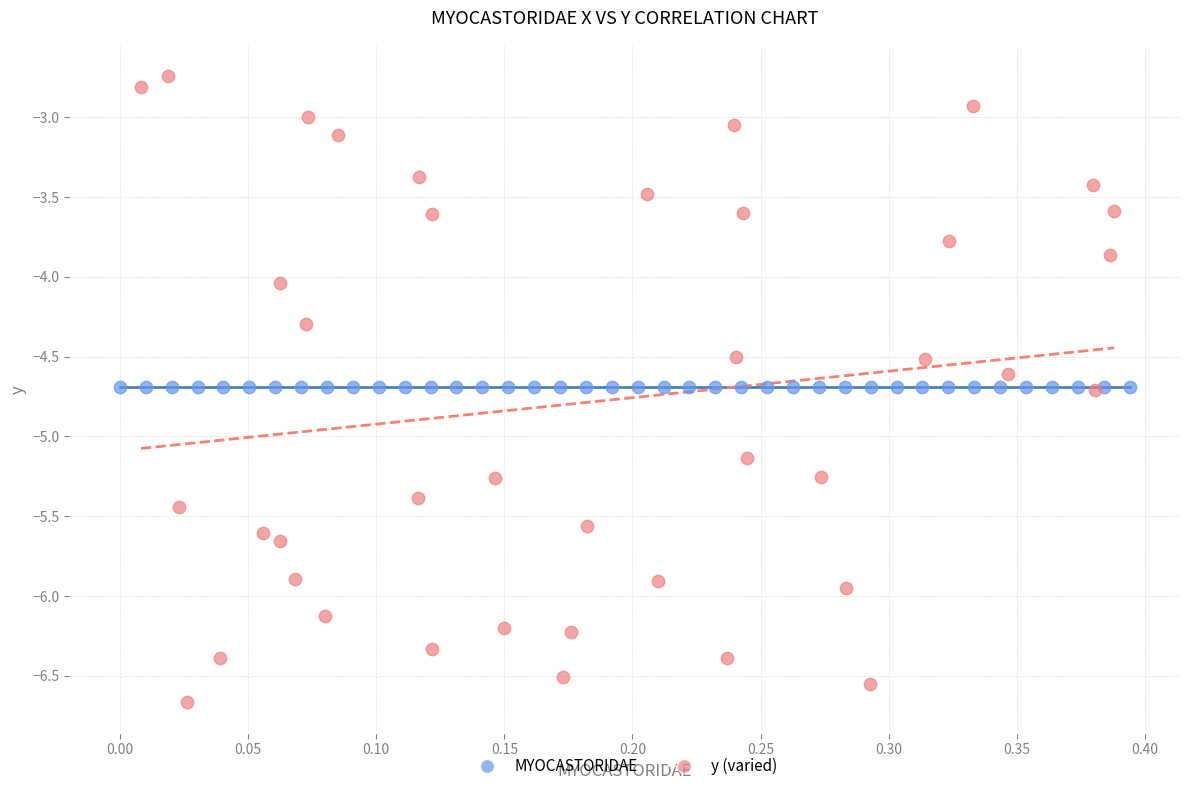

Which series contains the lowest Y value?

y (varied)